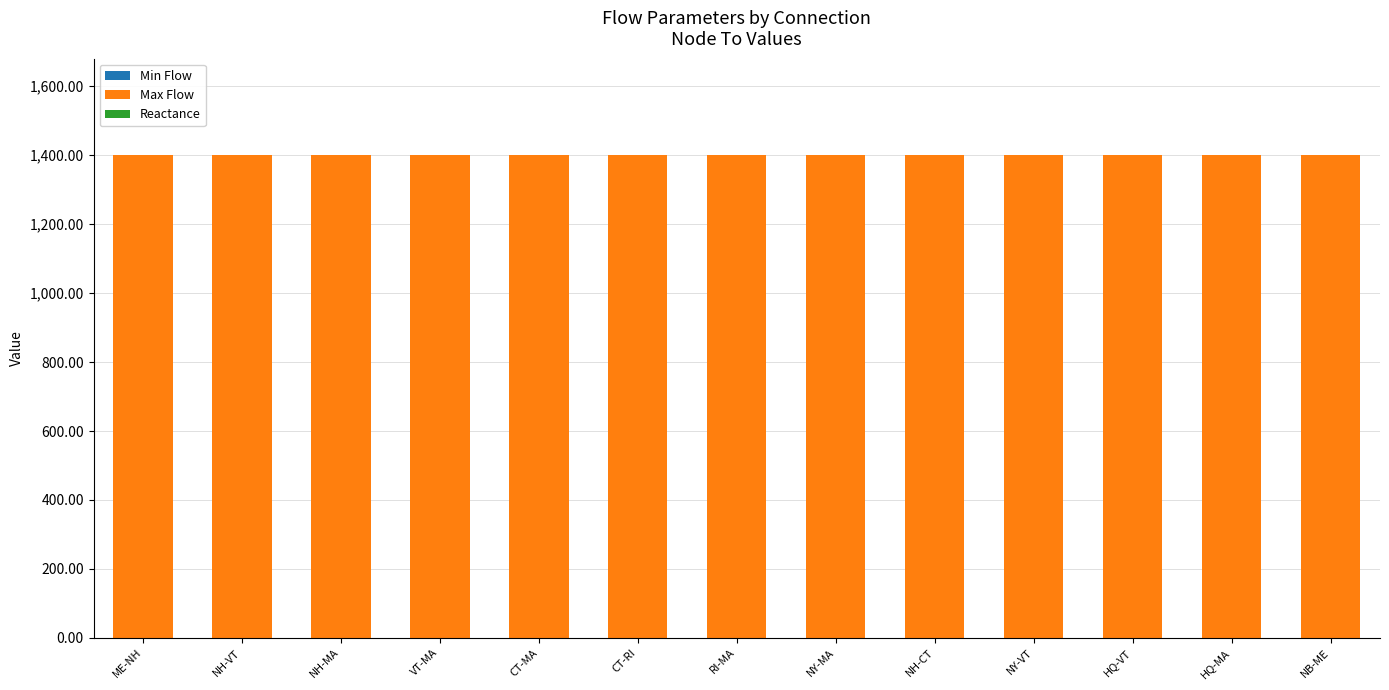

Is it true that Max Flow equals 295.7 at NY-VT?

False